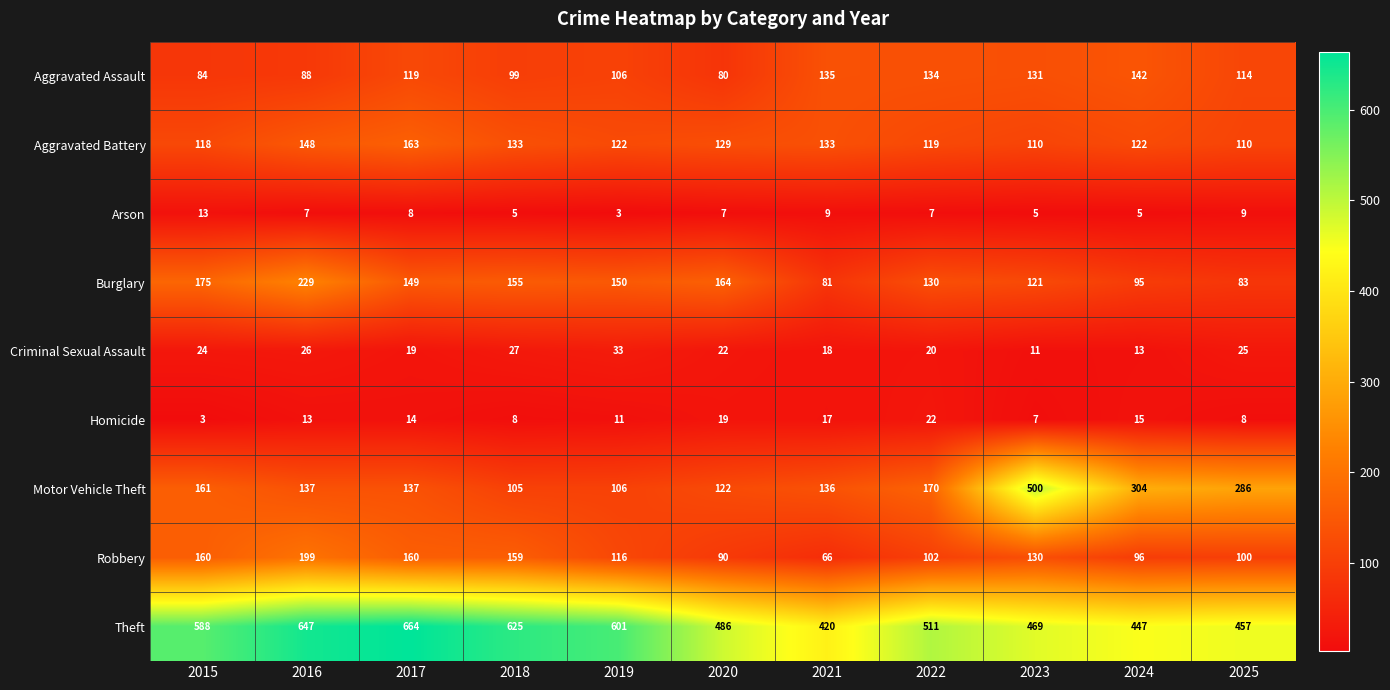

What is the lowest value of the Motor Vehicle Theft series?

105